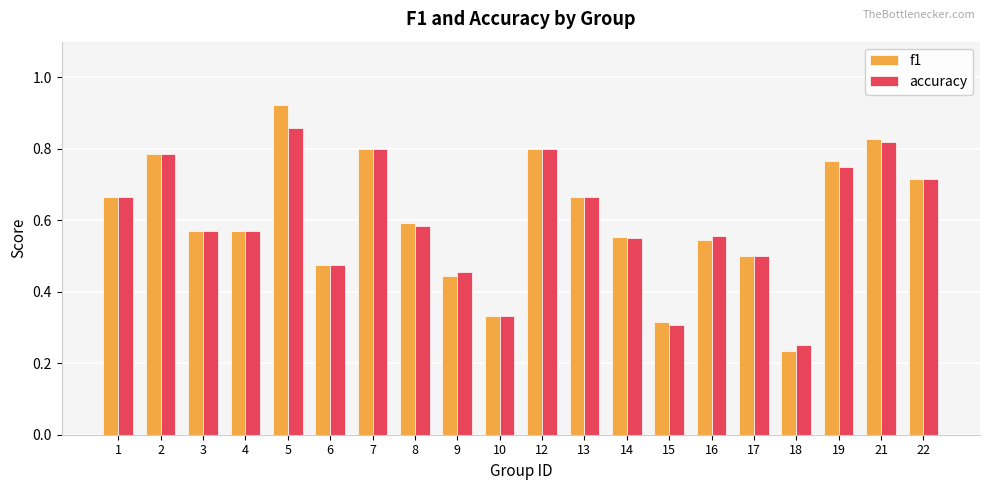

Which series has the largest range (max minus min)?

f1